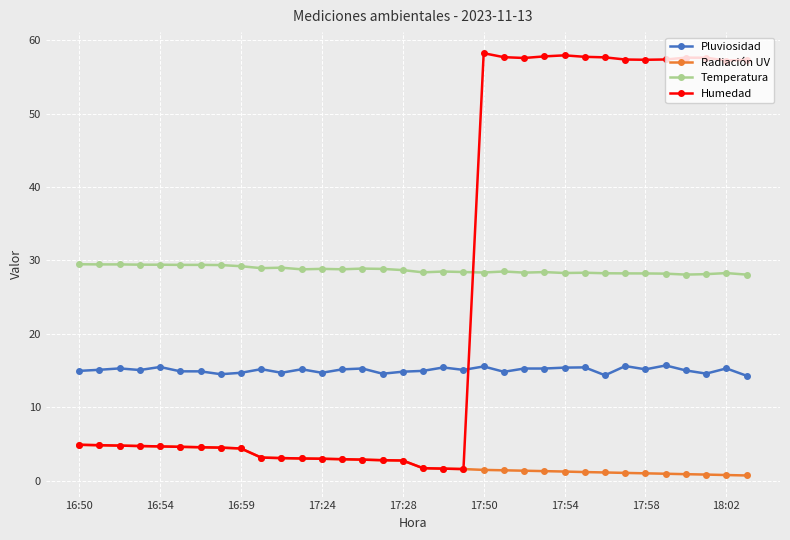

Which series has the largest range (max minus min)?

Humedad